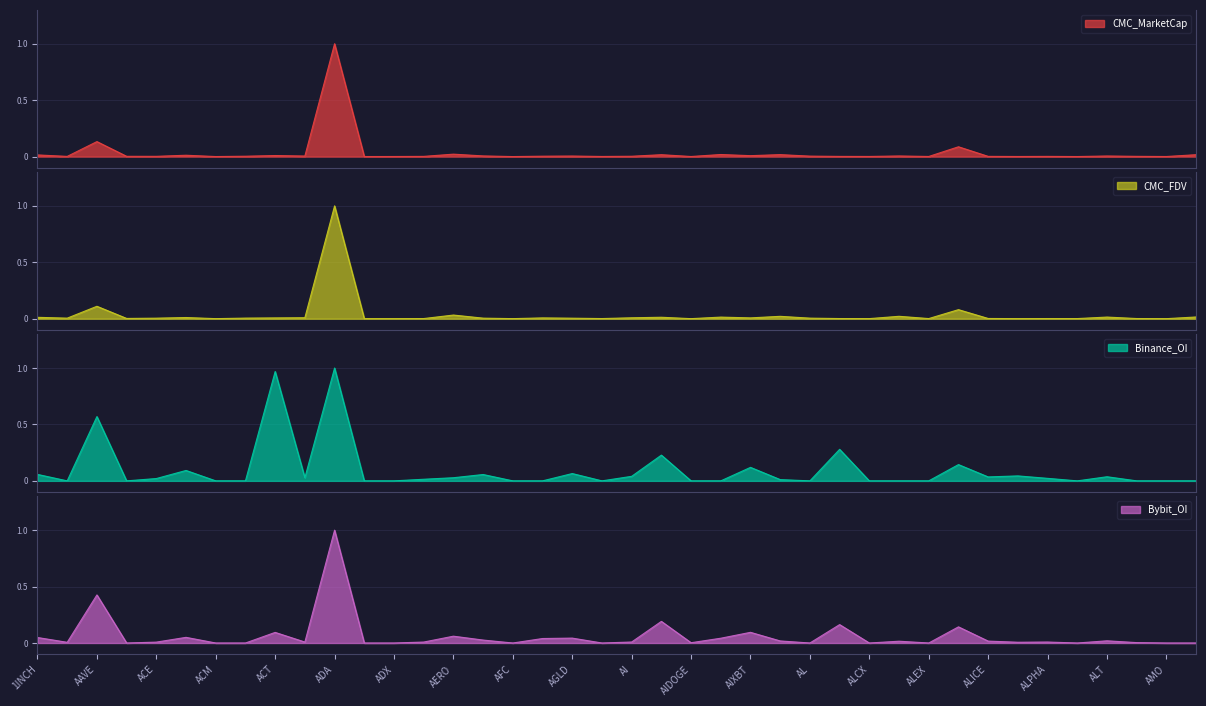

Where is the first local maximum for CMC_FDV?

AAVE